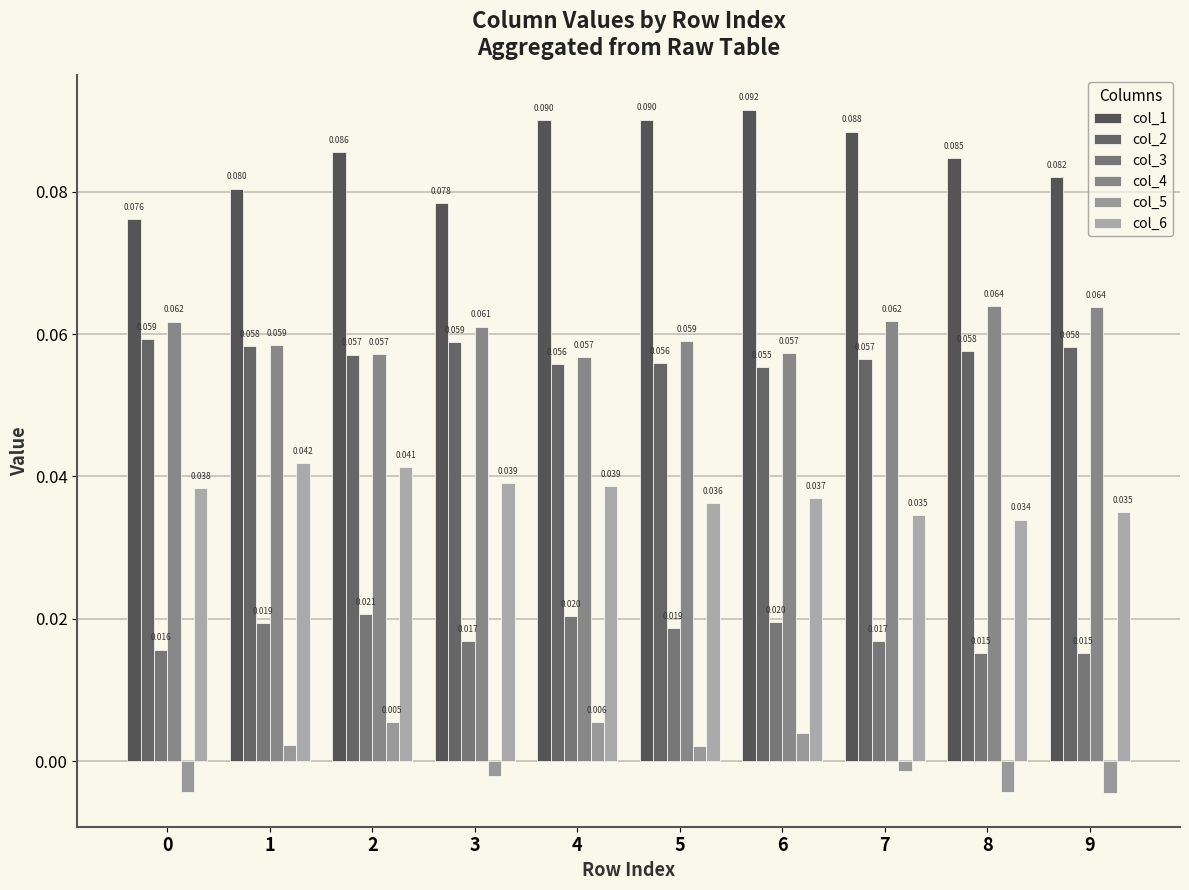

Which label corresponds to the largest value in the chart?

6